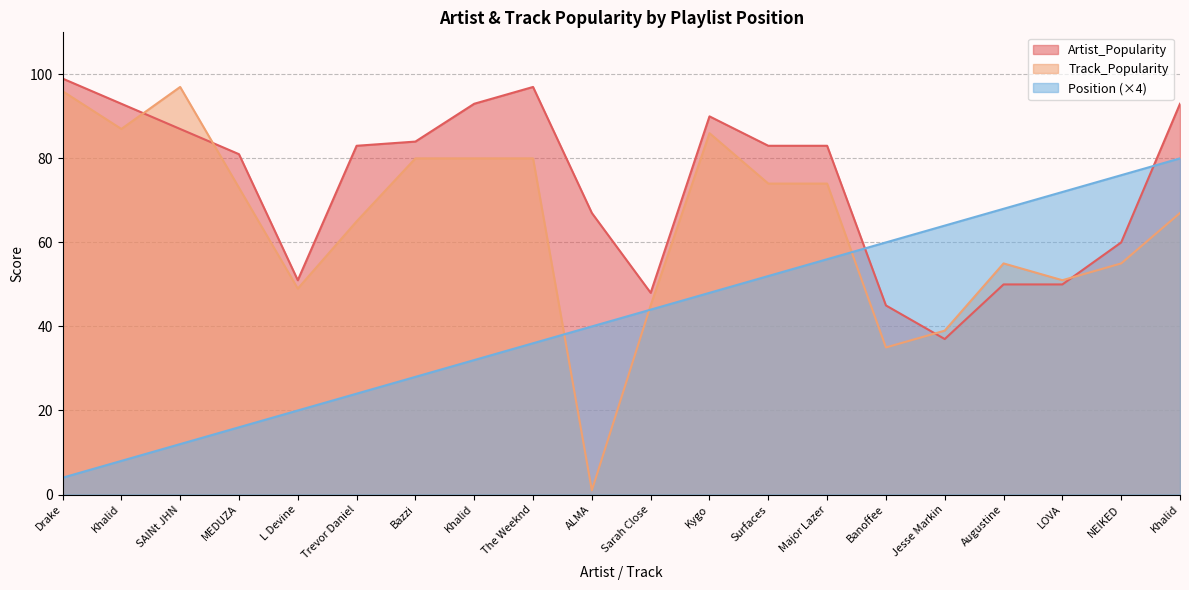

True or false: Track_Popularity has more than 1 points higher than both neighbors.

True